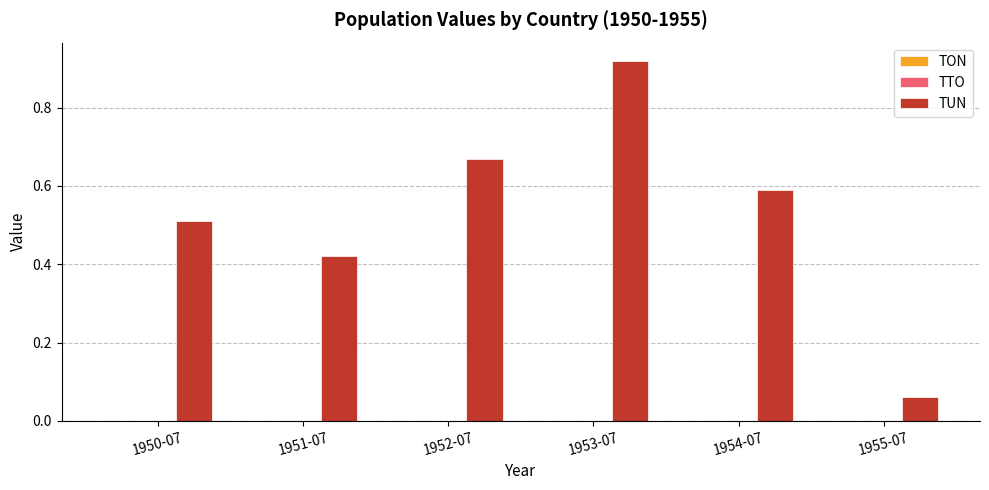

The chart shows a value of 0.3 at 1950-07. True or false?

False